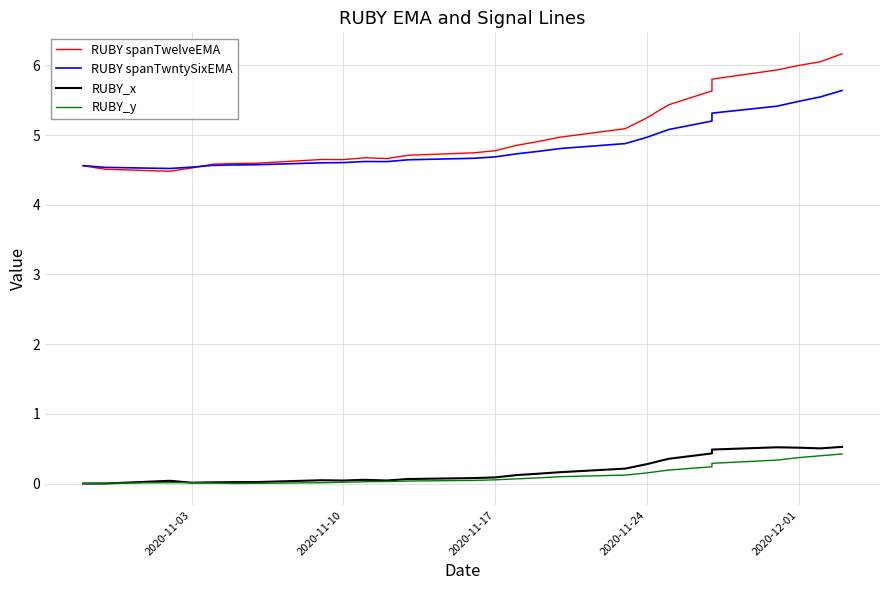

Is the value of RUBY spanTwelveEMA at 5 greater than the value of RUBY_x at 2020-11-17?

Yes